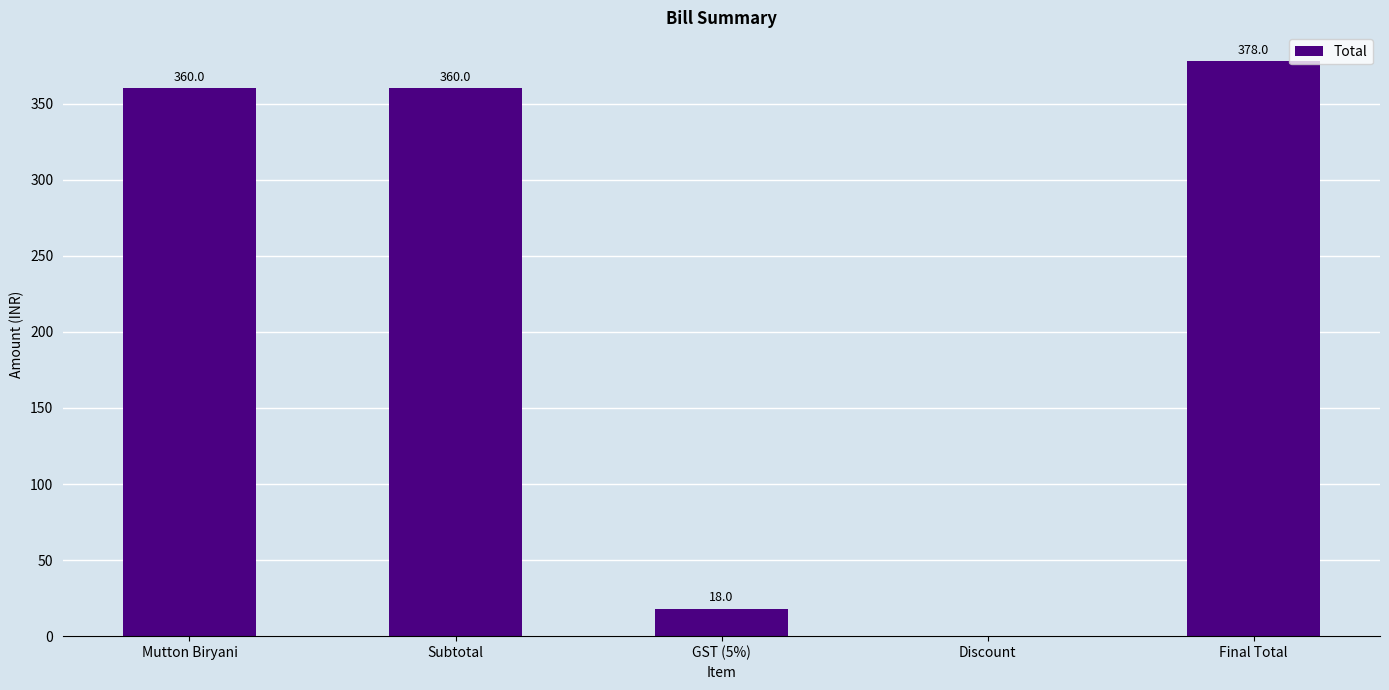

Between Discount and Subtotal, which is larger?

Subtotal